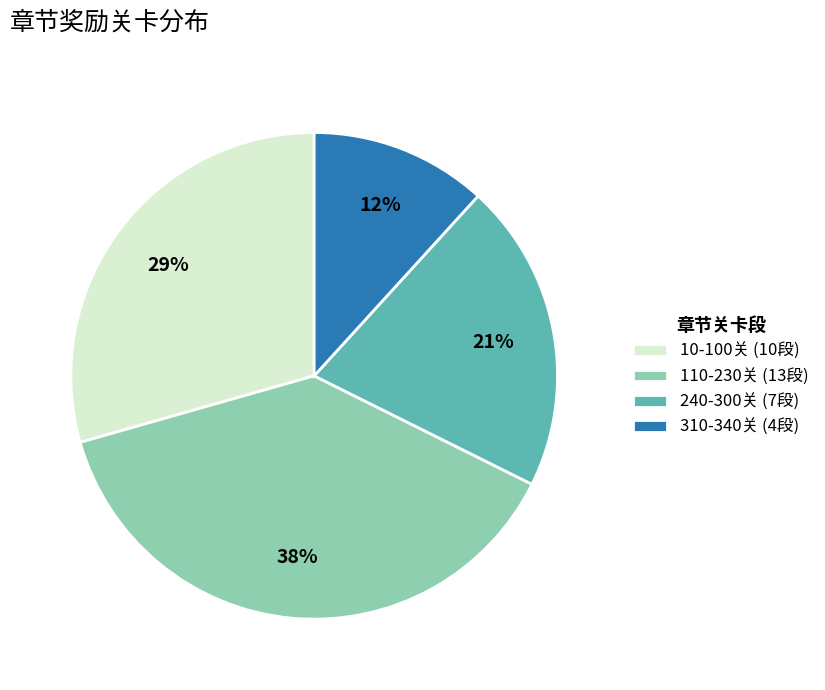

How many segments does this pie chart have?

4